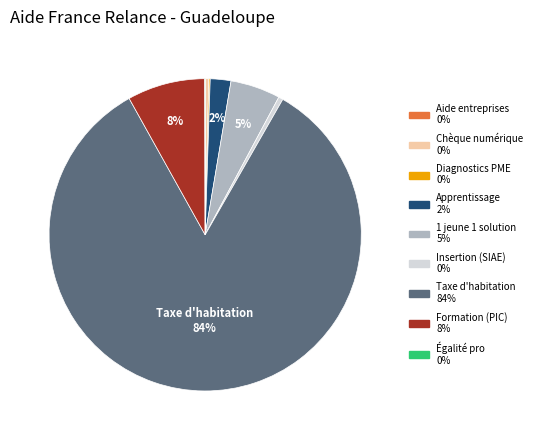

Is there a majority slice in this chart?

Yes